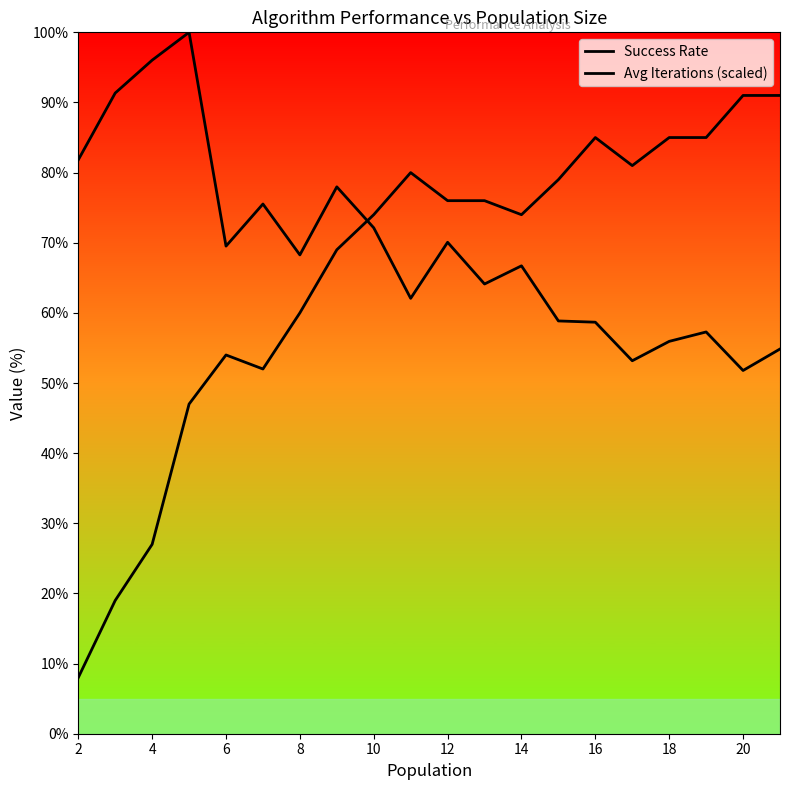

In Success Rate, how many points are lower than both neighbors (excluding endpoints)?

3